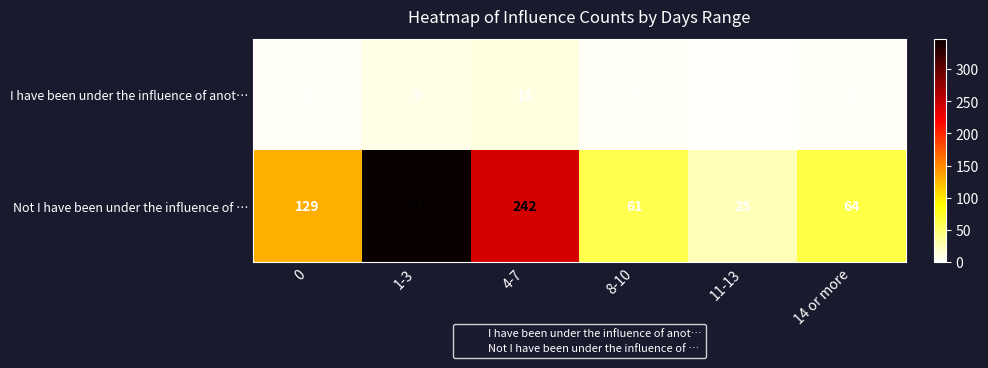

Which series has the largest total across all categories?

Not I have been under the influence of …